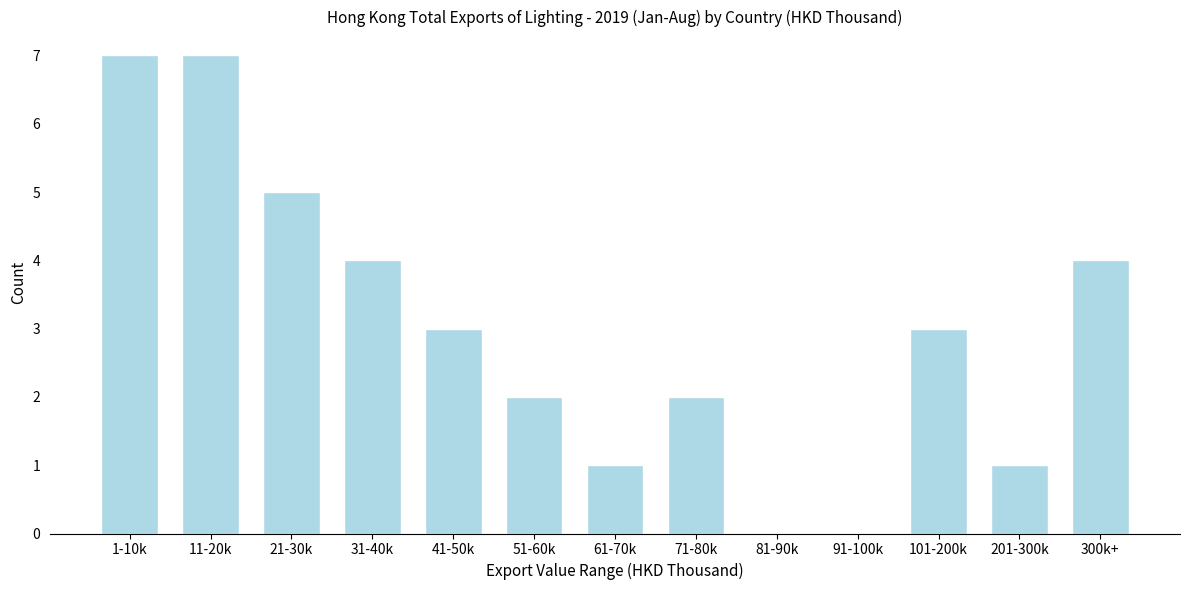

Reading left to right, transcribe all the data shown in this chart.

1-10k=7	11-20k=7	21-30k=5	31-40k=4	41-50k=3	51-60k=2	61-70k=1	71-80k=2	81-90k=0	91-100k=0	101-200k=3	201-300k=1	300k+=4